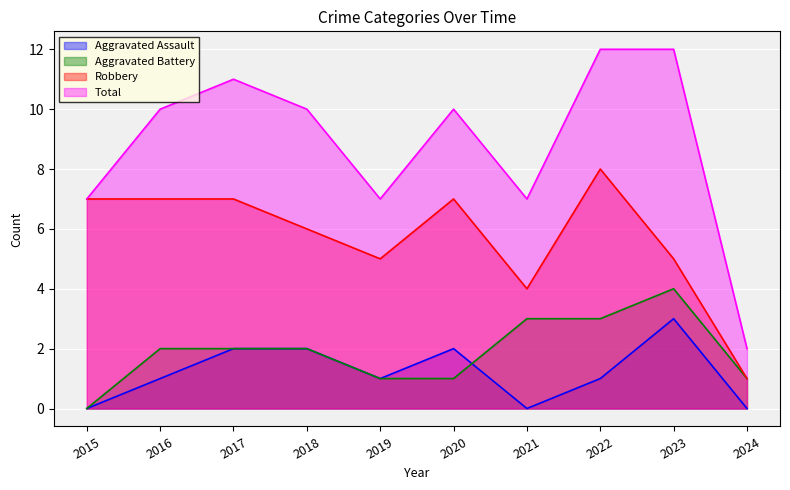

Which series has the largest total across all categories?

Total